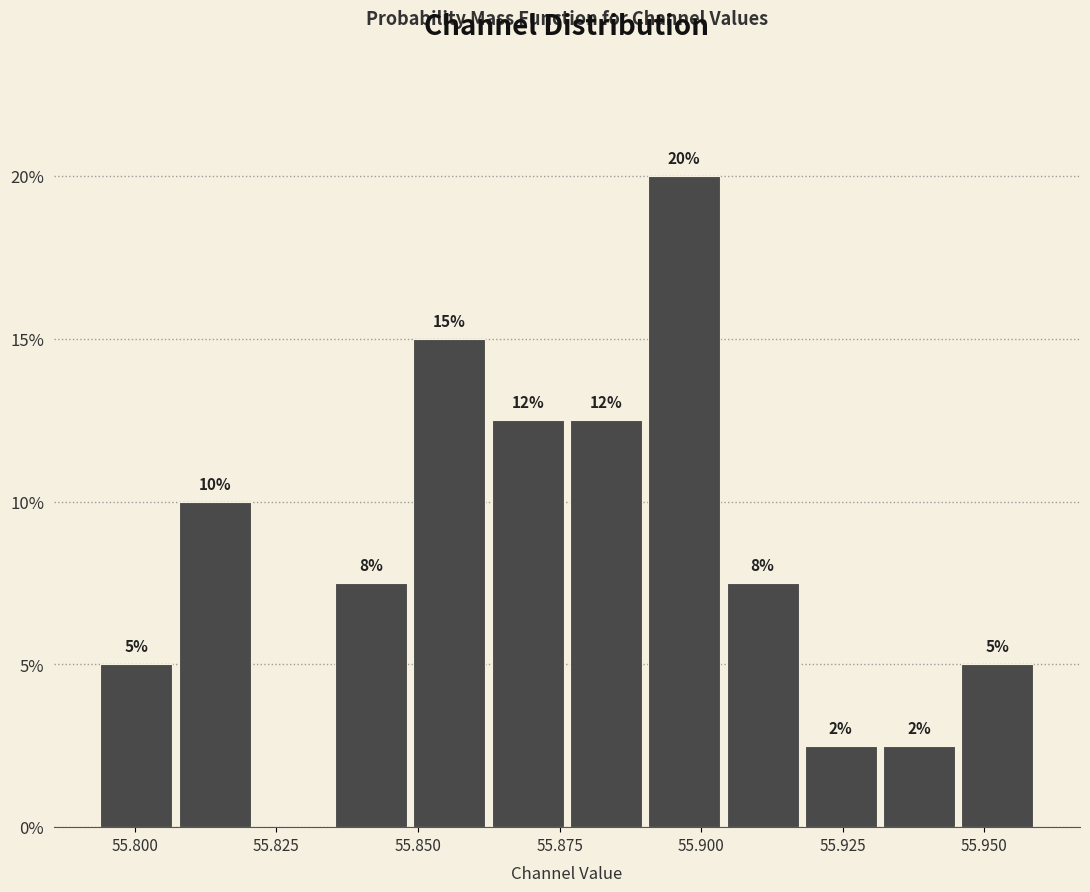

Around what value on the x-axis is the tallest bar? Give the approximate position of its centre, as read against the axis.

55.895